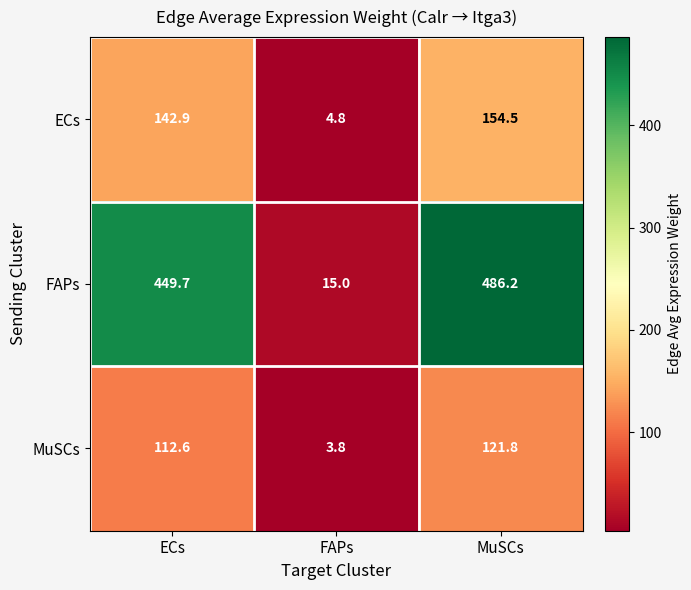

What is the approximate value of MuSCs at ECs?

112.6